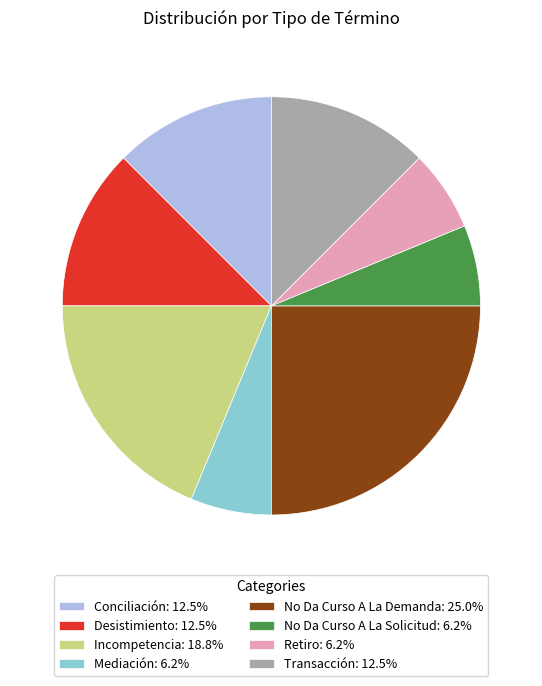

Which has a higher value, Desistimiento or Incompetencia?

Incompetencia